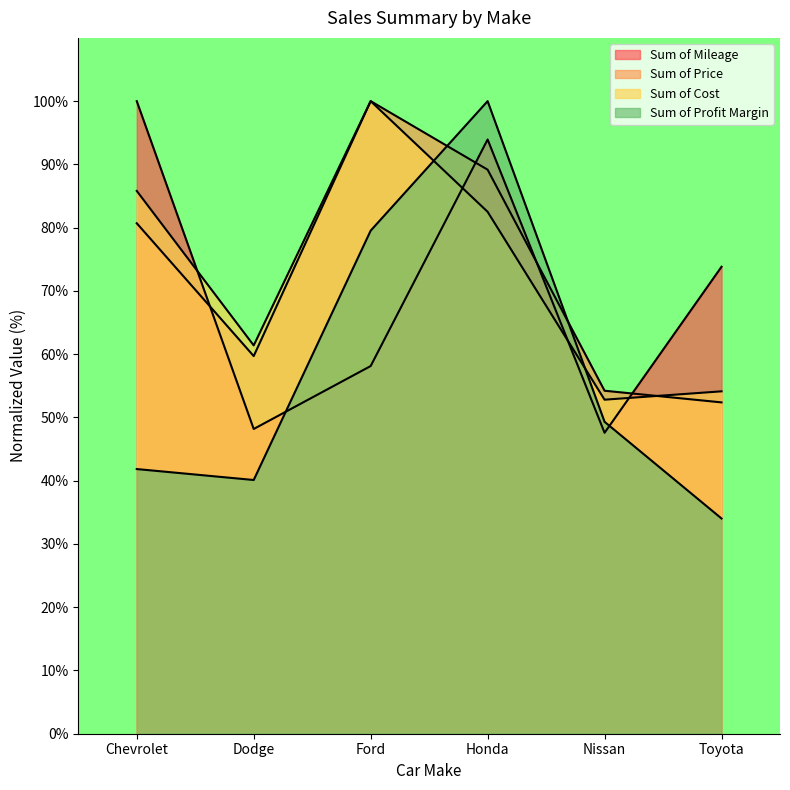

In Sum of Profit Margin, how many points are lower than both neighbors (excluding endpoints)?

1